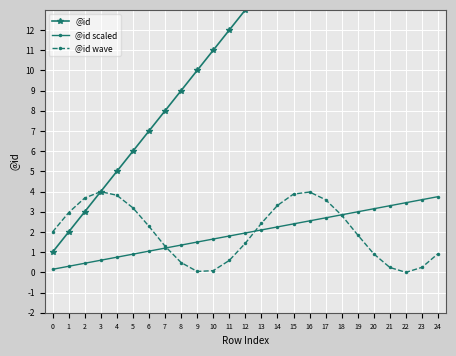

True or false: @id scaled and @id intersect in this chart.

False